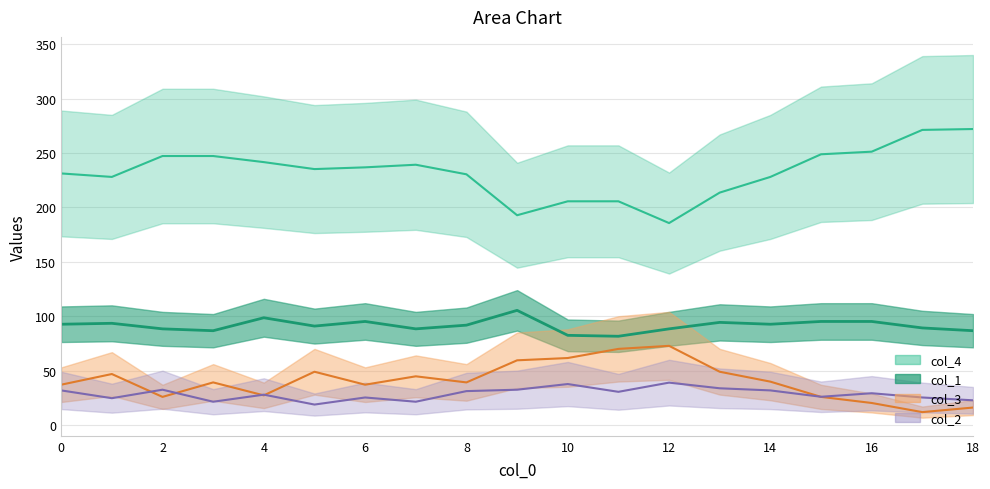

What is the difference between the highest and lowest values at 17?

259.3